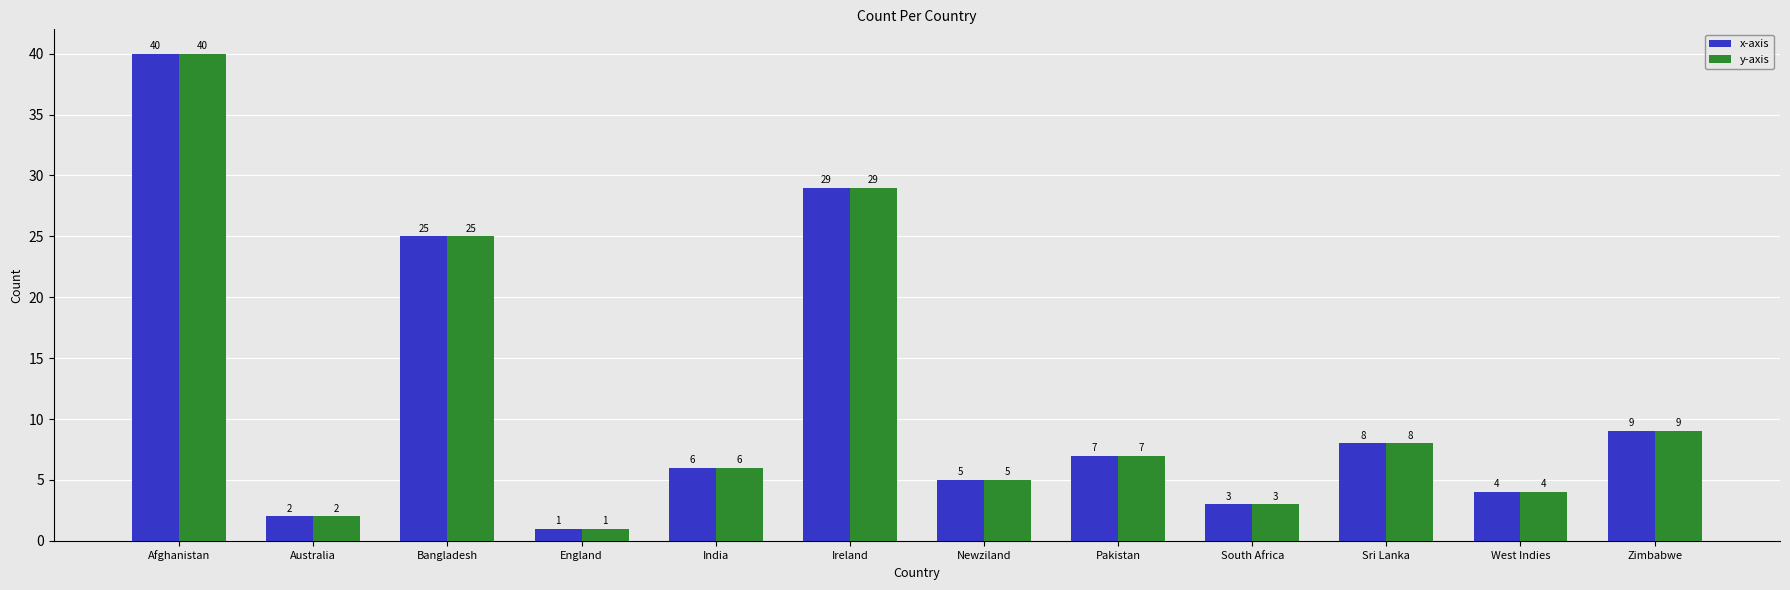

Is it true that x-axis equals 9 at Zimbabwe?

True